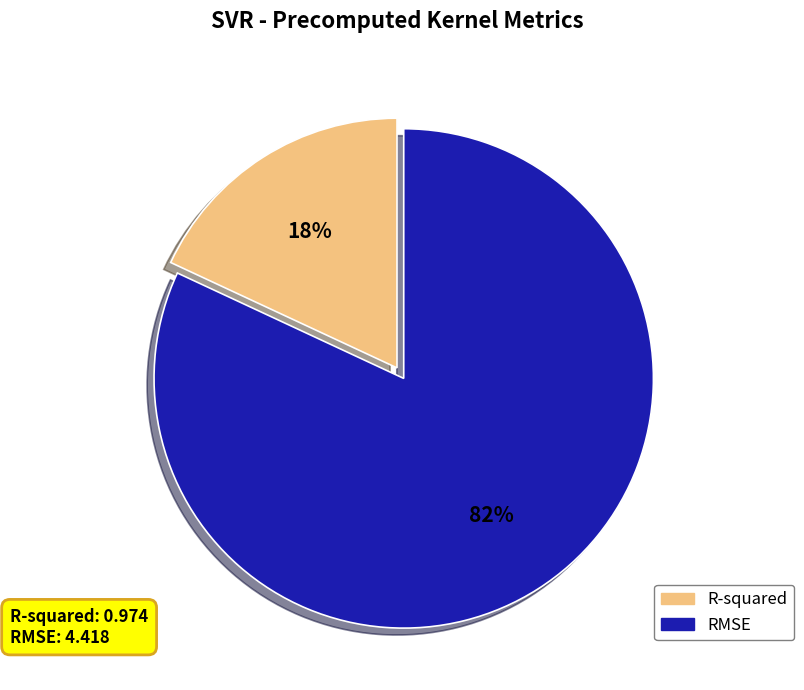

Do R-squared and RMSE together represent more than half of the pie?

Yes